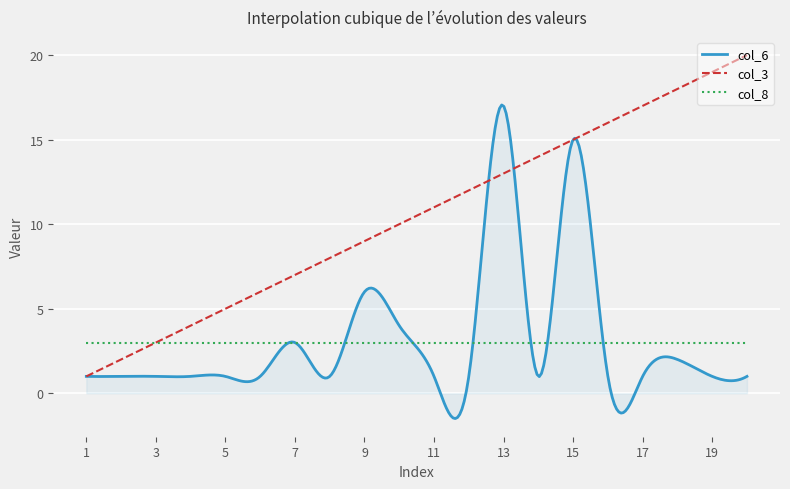

Count the number of data series in this chart.

3